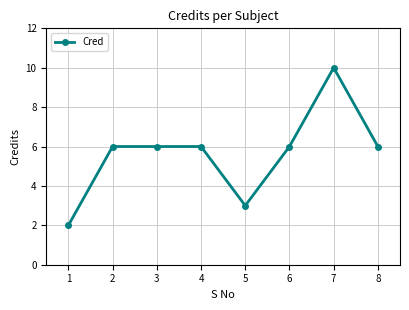

What is the value of the 5th point from the left?

3